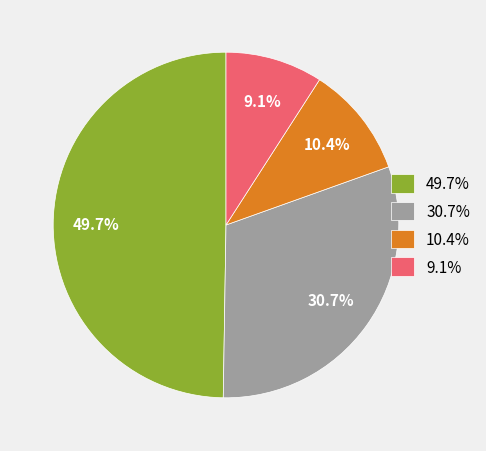

How many segments does this pie chart have?

4